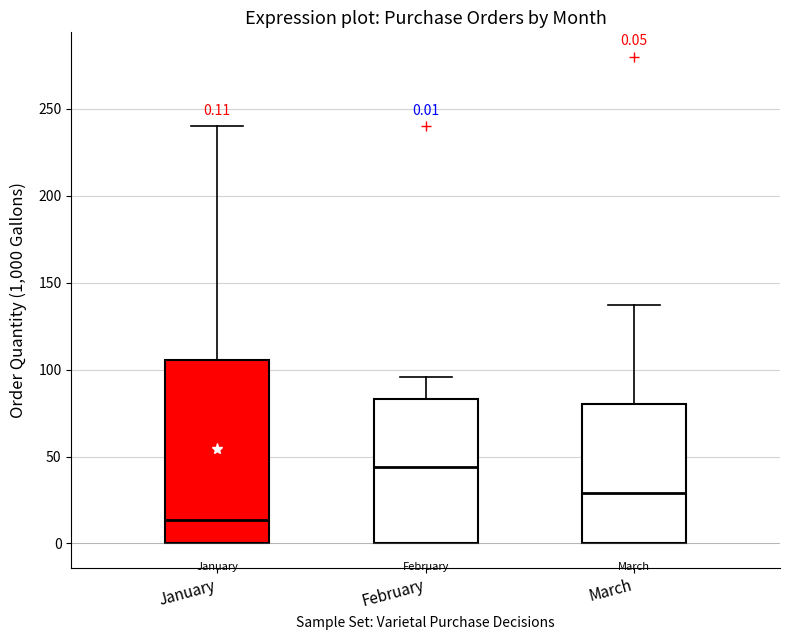

Which box has the highest median line?

February